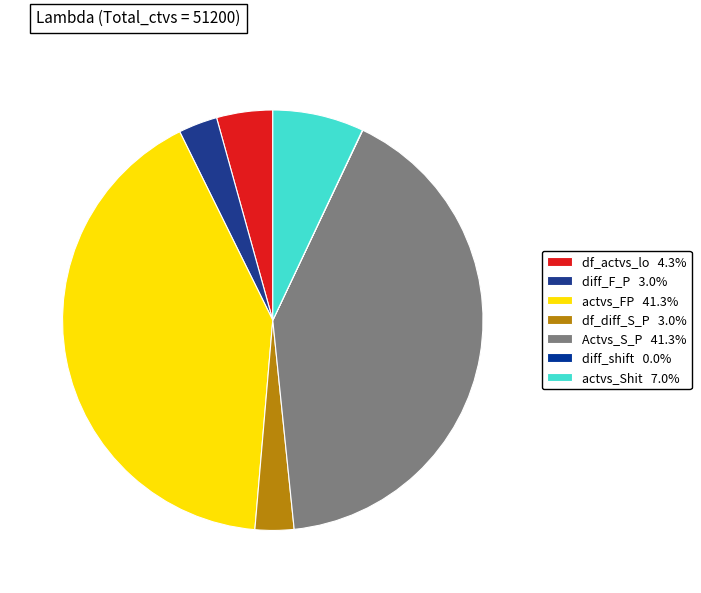

The actvs_FP slice represents 31% of the pie. True or false?

False